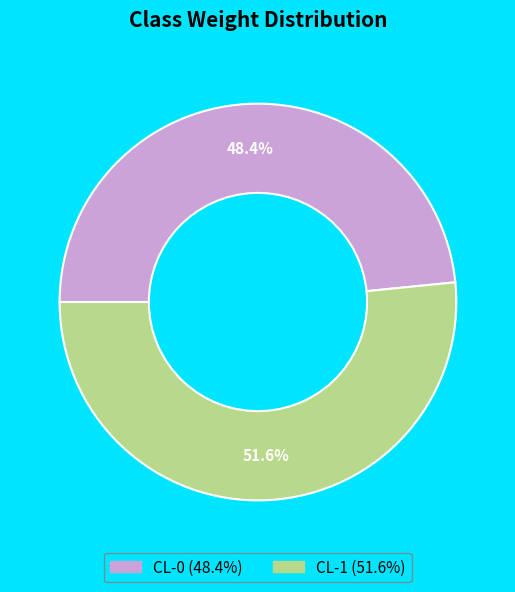

Between CL-1 and CL-0, which is larger?

CL-1